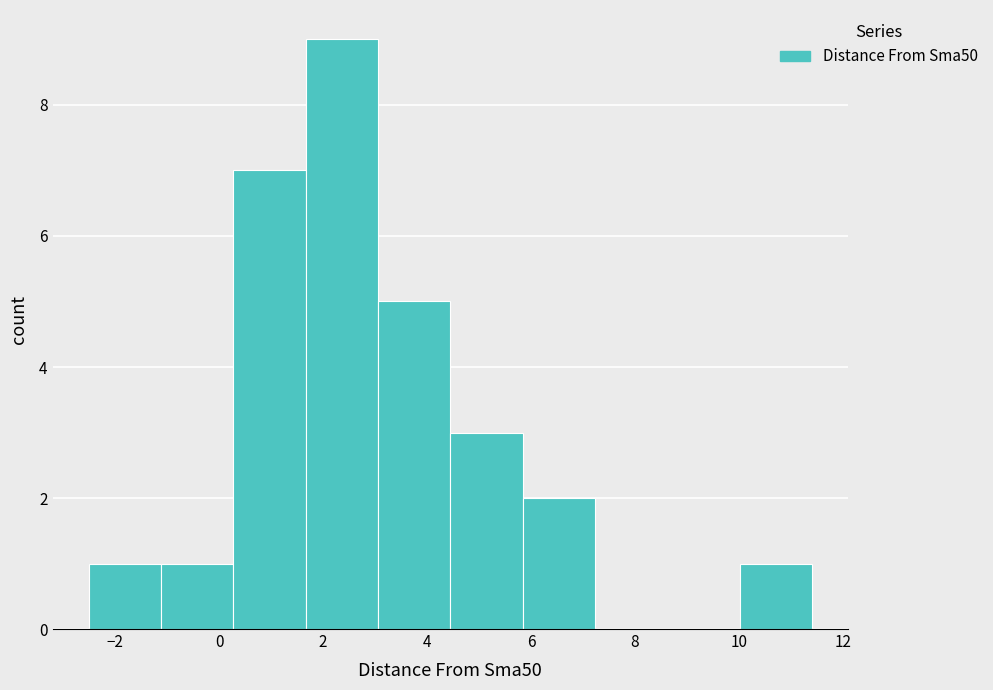

Reading left to right, list every bar in this chart as the range it spans on the x-axis followed by its height. Neither the bar edges nor the heights are printed on the chart, so give them approximately, as read against the axes.

-2.6 to -1.2: 1
-1.2 to 0.2: 1
0.2 to 1.6: 7
1.6 to 3.0: 9
3.0 to 4.4: 5
4.4 to 5.8: 3
5.8 to 7.2: 2
7.2 to 8.6: 0
8.6 to 10.0: 0
10.0 to 11.4: 1